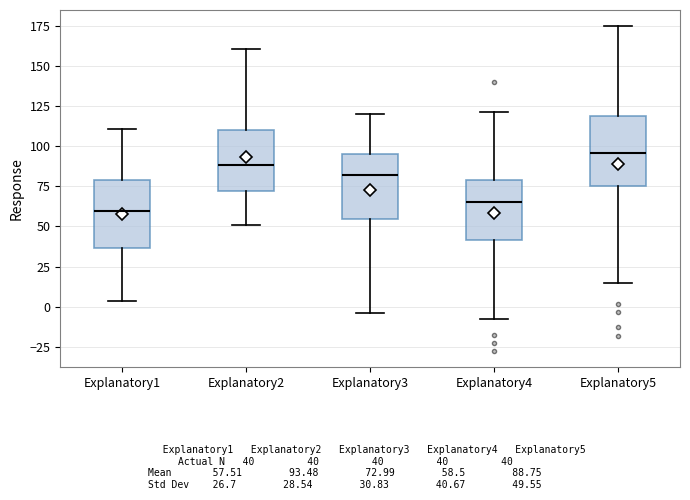

Where does the median line of the box for Explanatory3 sit on the y-axis? The values are not printed on the chart, so give them approximately, as read against the axis.

80